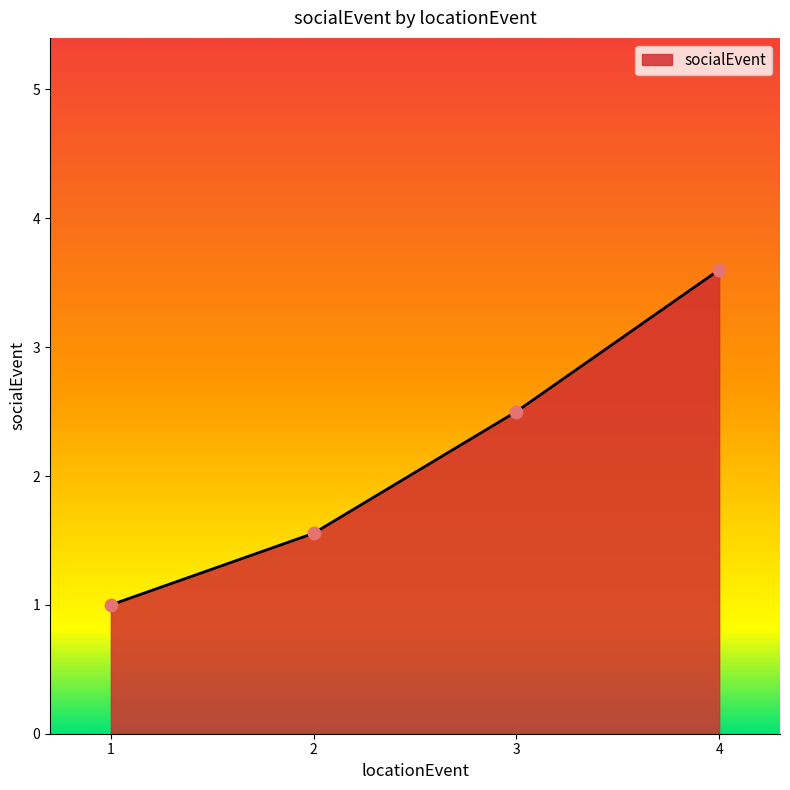

Between 4 and 3, which is larger?

4